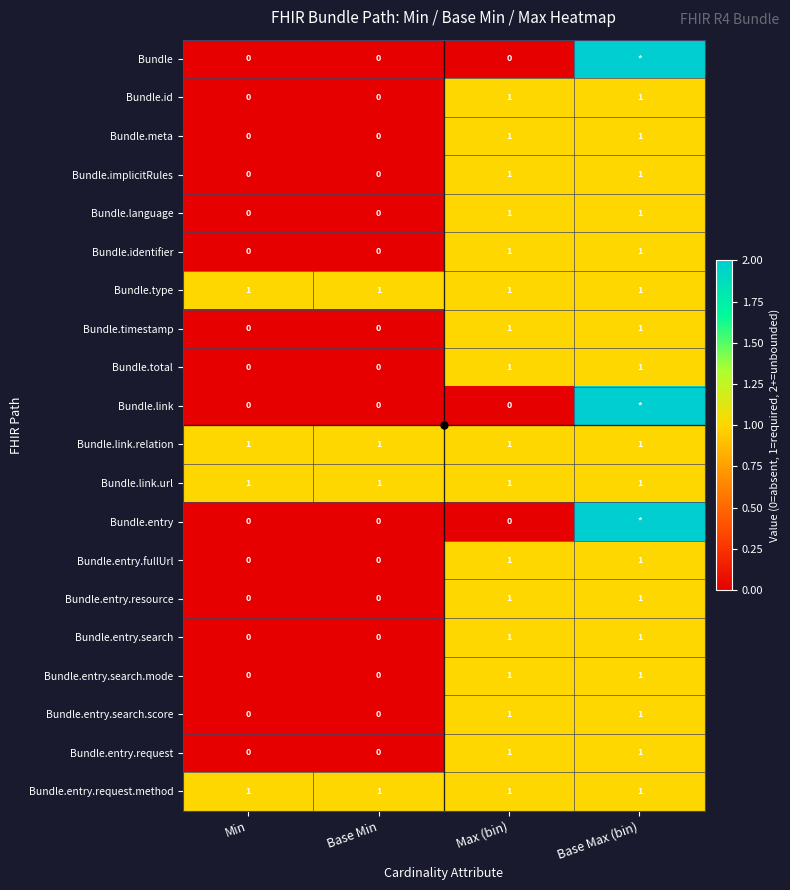

Which series has the largest range (max minus min)?

Bundle